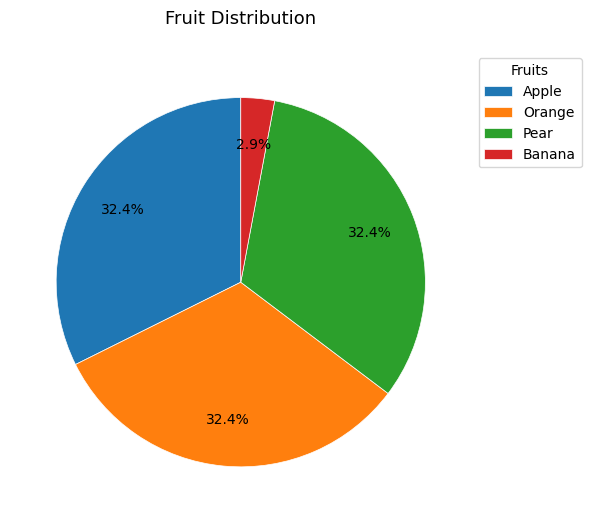

Is it true that Pear is 26% of the pie?

False